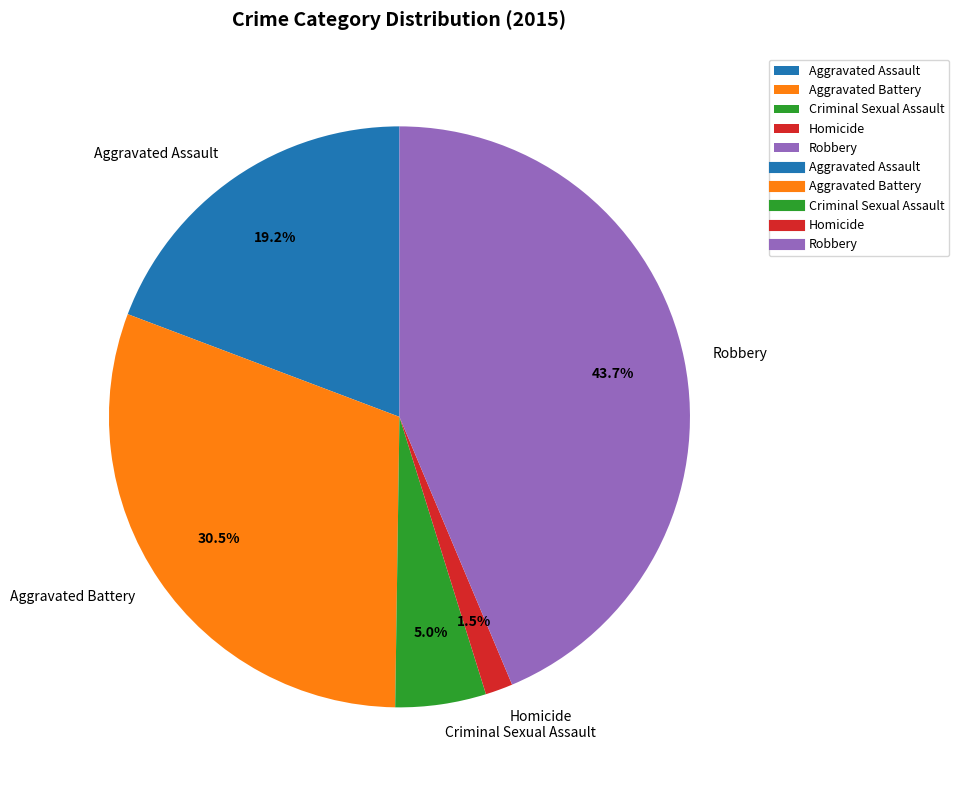

Is it true that Criminal Sexual Assault is 1% of the pie?

False